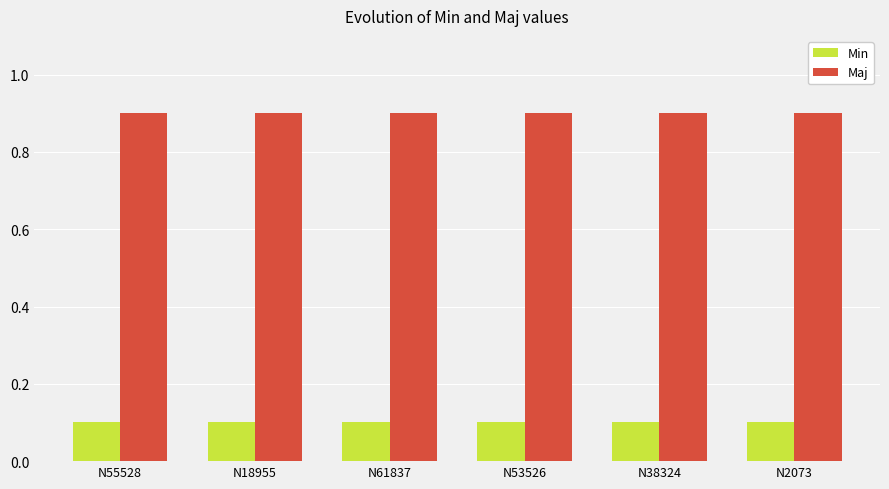

What is the spread (max minus min) of values at N53526?

0.8